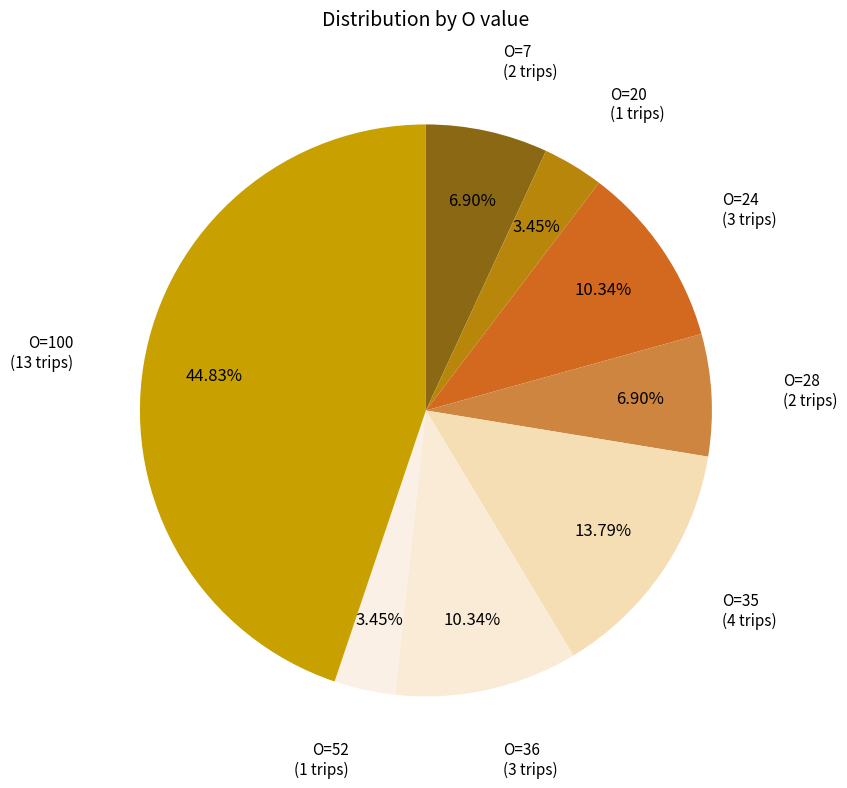

How many segments does this pie chart have?

8